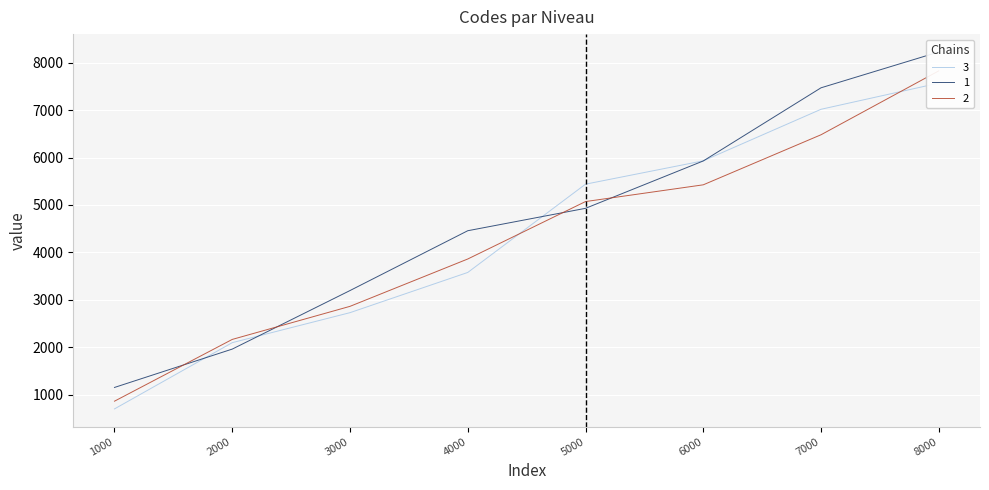

Which category has the lowest value across all series?

1000